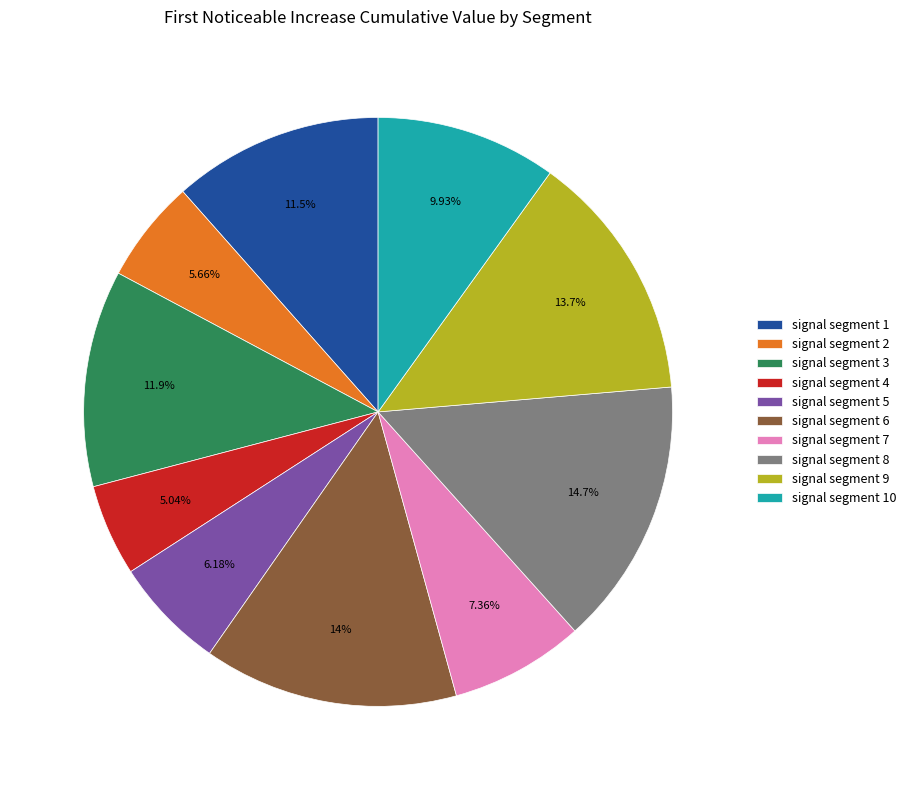

How much of the chart is everything except signal segment 5?

93.8%